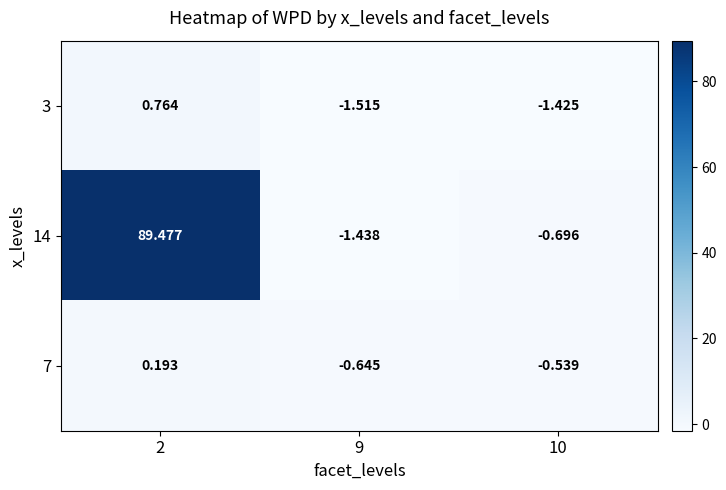

How many values in the 7 series exceed 0?

1